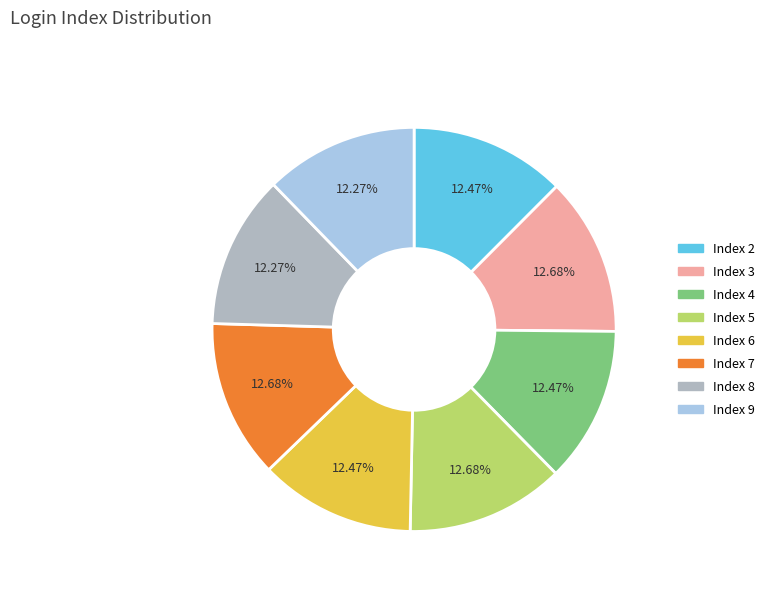

What is the ratio of the value at Index 9 to the value at Index 2?

1.0